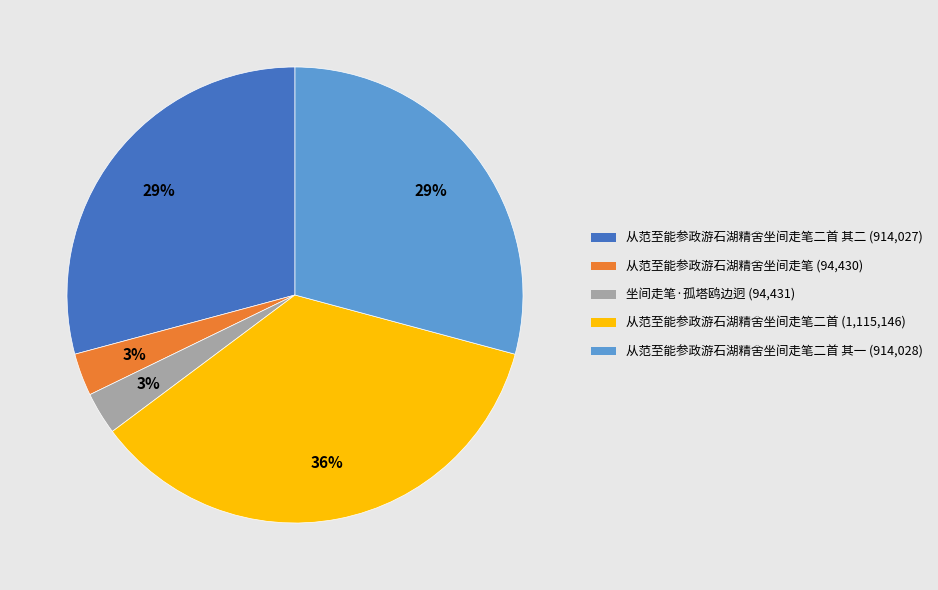

To the nearest percent, what is the difference between the largest and smallest slice percentages?

33%